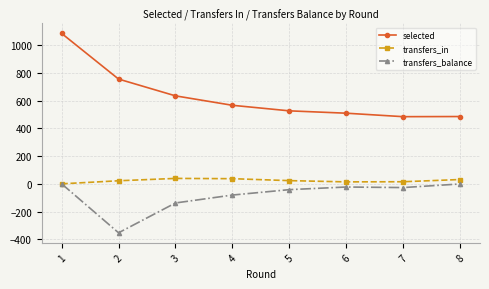

How many values in the transfers_in series are below 23?

4